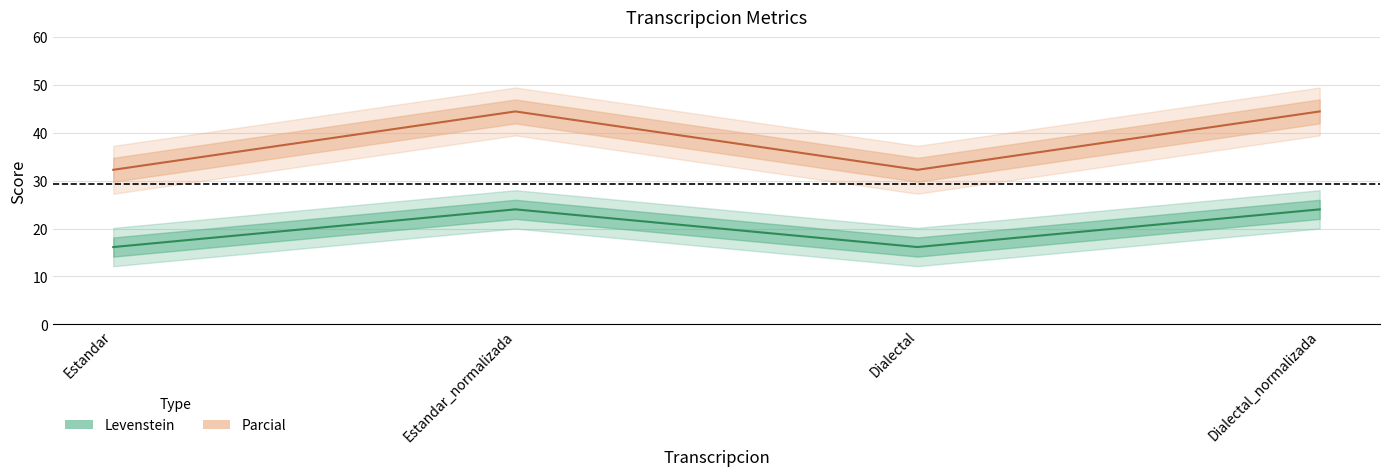

List the series in order of their overall mean, lowest first.

Levenstein, Parcial